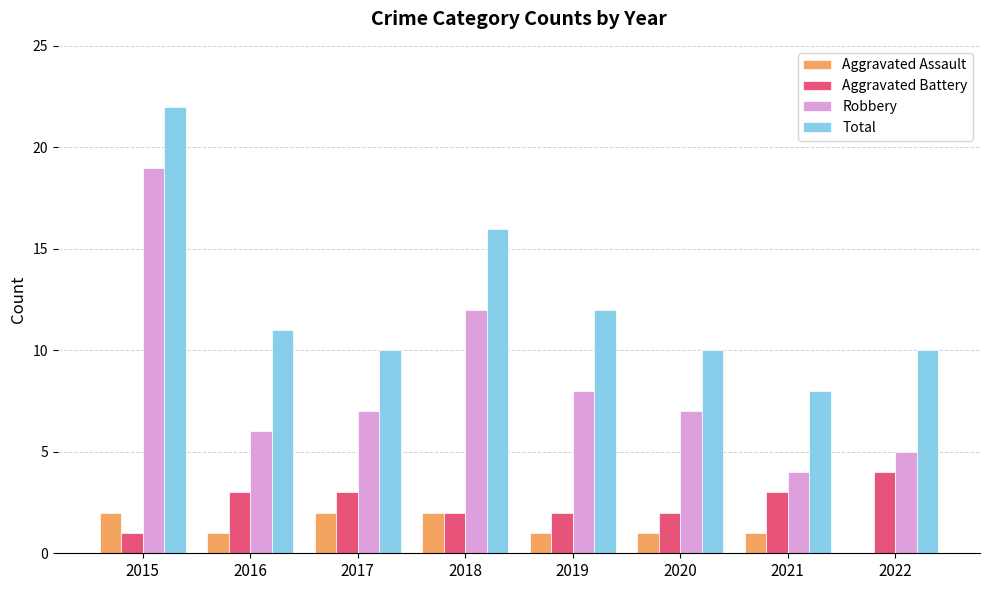

At which label does Total first exceed 11?

2015